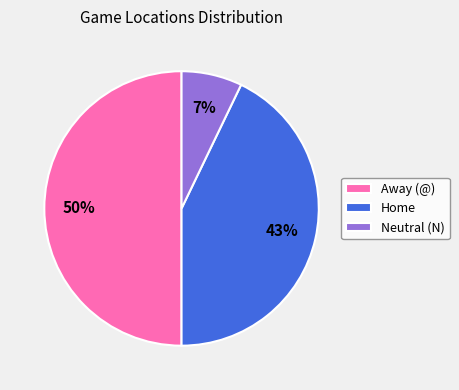

Which category has the biggest portion of the pie?

Away (@)